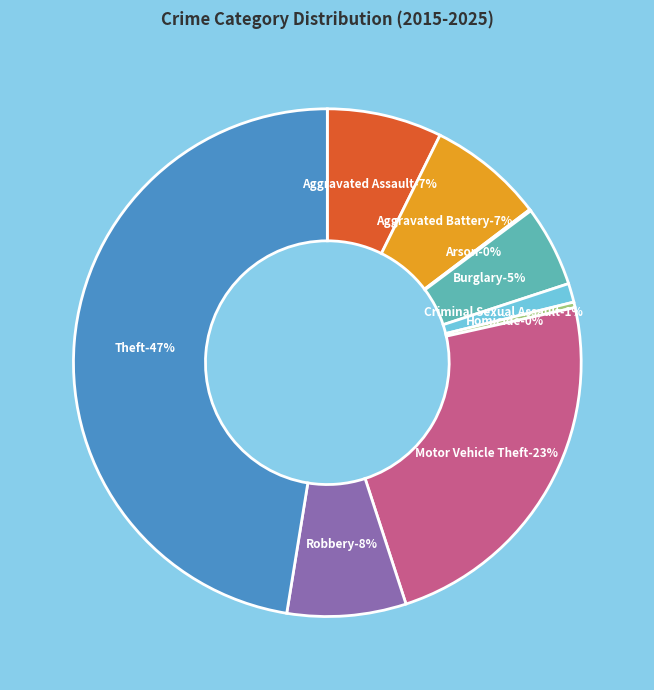

Is the sum of Criminal Sexual Assault and Aggravated Assault greater than half?

No